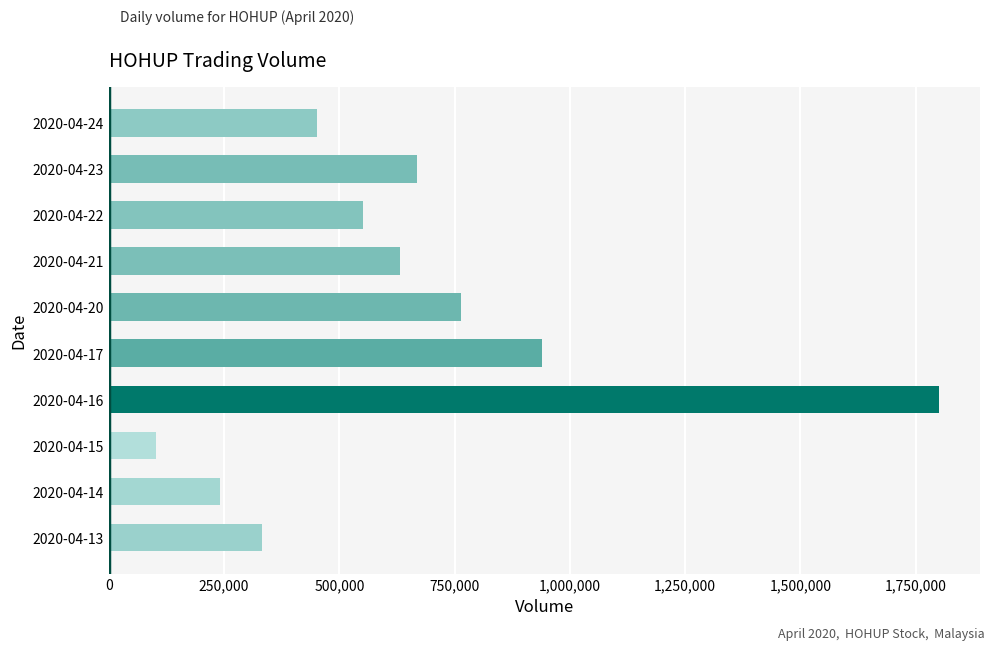

Between 2020-04-22 and 2020-04-17, which is larger?

2020-04-17